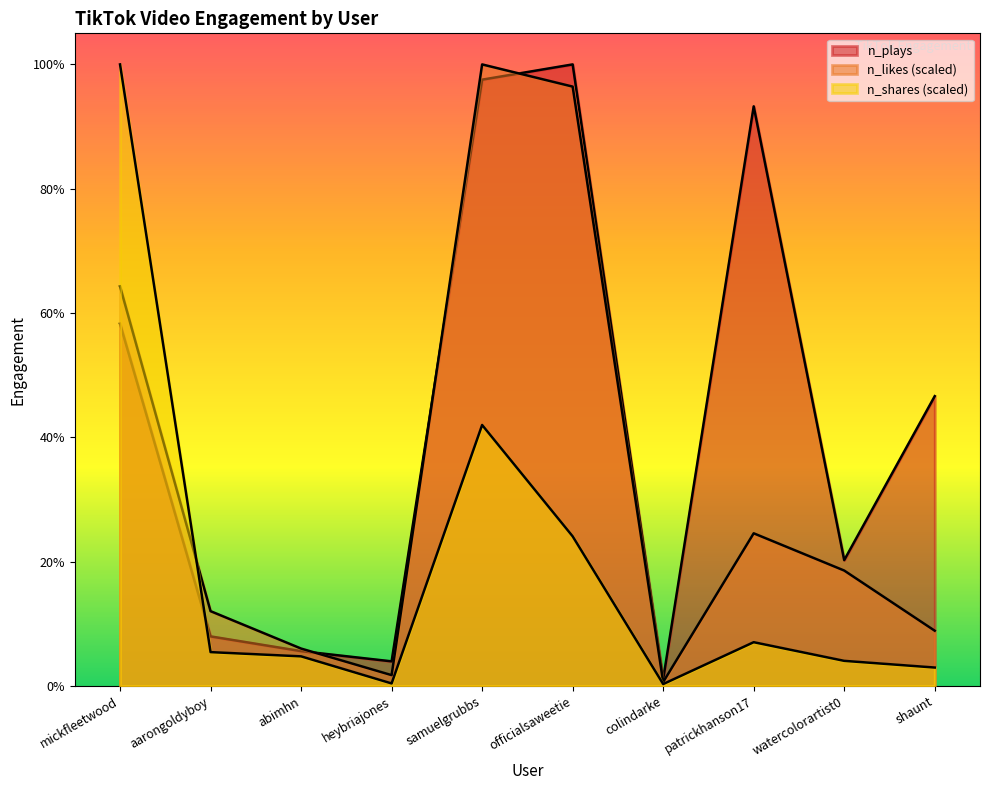

At how many categories does at least one series exceed 2239955?

6